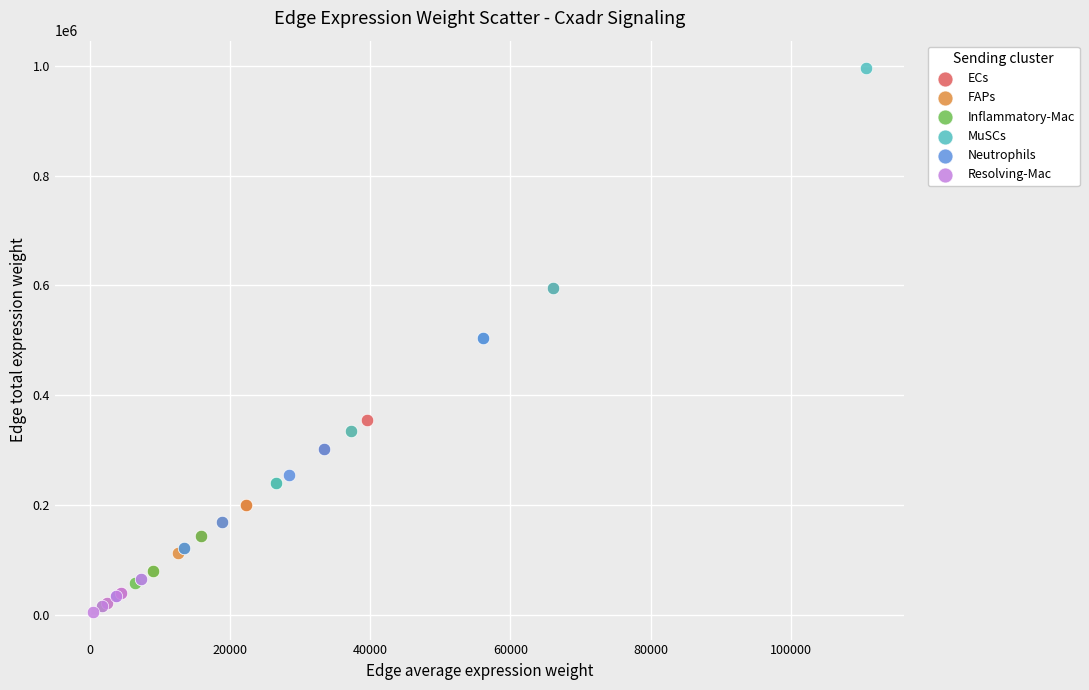

Which series contains the lowest Y value?

Resolving-Mac